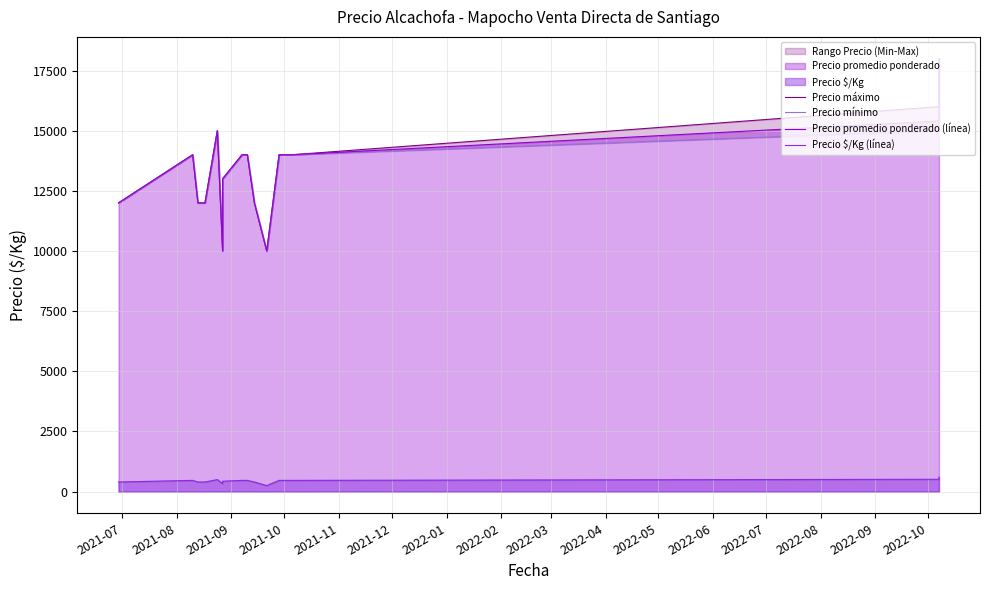

Count the Precio promedio ponderado (línea) values in the range 12000 to 14000.

10